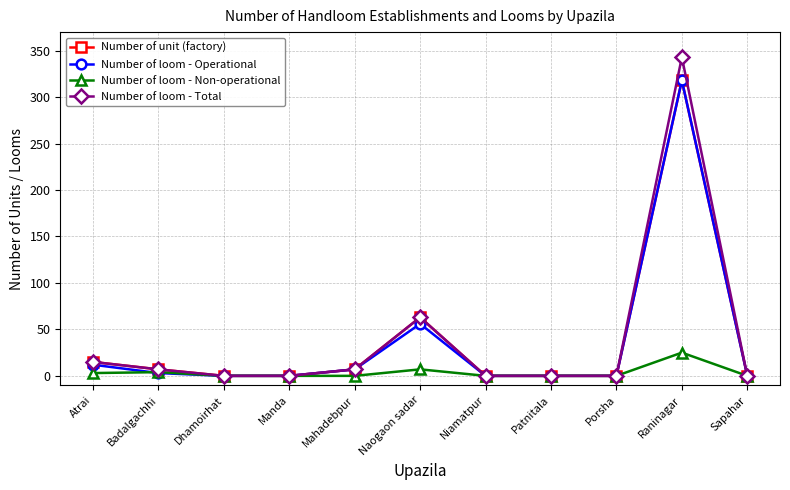

What is the difference between the highest and lowest values at Raninagar?

318